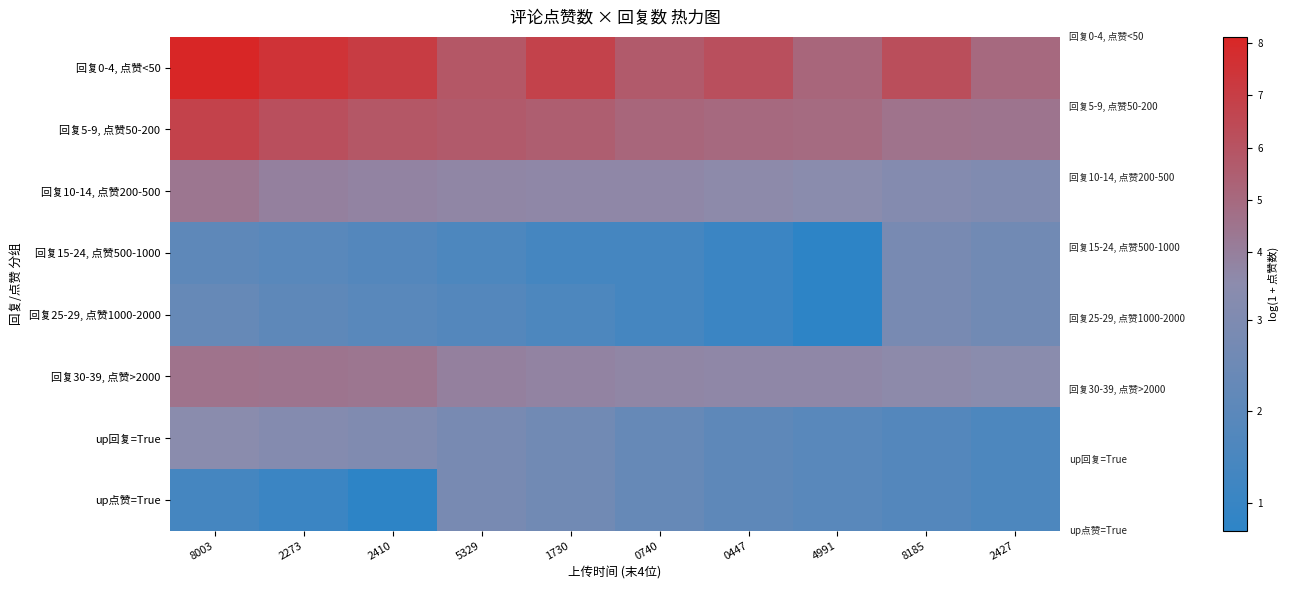

Reading left to right, list all the values displayed in this chart.

回复0-4, 点赞<50: 8003=8.1	2273=7.5	2410=7.1	5329=5.8	1730=6.8	0740=5.7	0447=6.2	4991=5.2	8185=6.2	2427=5.0
回复5-9, 点赞50-200: 8003=6.8	2273=6.2	2410=5.8	5329=5.7	1730=5.5	0740=5.2	0447=5.0	4991=4.9	8185=4.6	2427=4.5
回复10-14, 点赞200-500: 8003=4.4	2273=3.9	2410=3.8	5329=3.7	1730=3.6	0740=3.6	0447=3.5	4991=3.3	8185=3.2	2427=3.0
回复15-24, 点赞500-1000: 8003=2.1	2273=1.9	2410=1.8	5329=1.6	1730=1.4	0740=1.4	0447=1.1	4991=0.7	8185=2.8	2427=2.6
回复25-29, 点赞1000-2000: 8003=2.3	2273=2.1	2410=1.9	5329=1.8	1730=1.6	0740=1.4	0447=1.1	4991=0.7	8185=2.8	2427=2.6
回复30-39, 点赞>2000: 8003=4.6	2273=4.5	2410=4.4	5329=3.9	1730=3.8	0740=3.7	0447=3.6	4991=3.6	8185=3.5	2427=3.3
up回复=True: 8003=3.3	2273=3.2	2410=3.0	5329=2.8	1730=2.6	0740=2.3	0447=2.1	4991=1.9	8185=1.8	2427=1.6
up点赞=True: 8003=1.4	2273=1.1	2410=0.7	5329=2.8	1730=2.6	0740=2.3	0447=2.1	4991=1.9	8185=1.8	2427=1.6